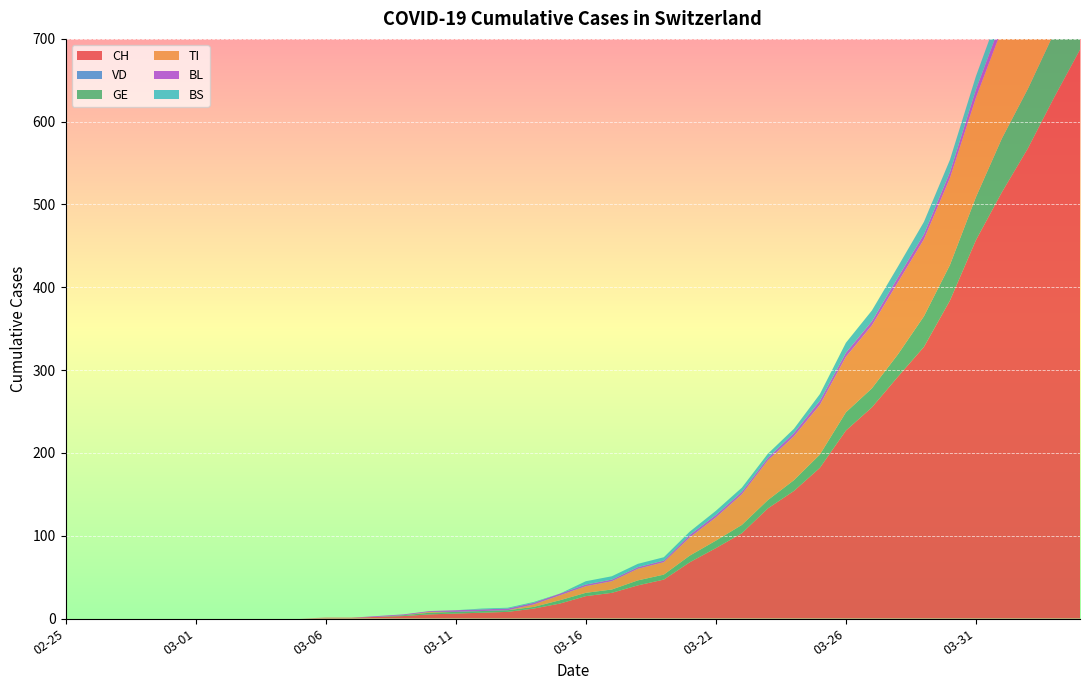

Reading left to right, list all the values displayed in this chart.

CH: 2020-02-25=0	2020-02-26=0	2020-02-27=0	2020-02-28=0	2020-02-29=0	2020-03-01=0	2020-03-02=0	2020-03-03=0	2020-03-04=0	2020-03-05=0	2020-03-06=1	2020-03-07=1	2020-03-08=2	2020-03-09=3	2020-03-10=5	2020-03-11=6	2020-03-12=7	2020-03-13=8	2020-03-14=12	2020-03-15=18	2020-03-16=27	2020-03-17=31	2020-03-18=40	2020-03-19=47	2020-03-20=68	2020-03-21=85	2020-03-22=103	2020-03-23=133	2020-03-24=154	2020-03-25=182	2020-03-26=227	2020-03-27=255	2020-03-28=292	2020-03-29=328	2020-03-30=384	2020-03-31=457	2020-04-01=515	2020-04-02=568	2020-04-03=629	2020-04-04=687
VD: 2020-02-25=0	2020-02-26=0	2020-02-27=0	2020-02-28=0	2020-02-29=0	2020-03-01=0	2020-03-02=0	2020-03-03=0	2020-03-04=0	2020-03-05=0	2020-03-06=0	2020-03-07=0	2020-03-08=0	2020-03-09=0	2020-03-10=0	2020-03-11=0	2020-03-12=0	2020-03-13=0	2020-03-14=0	2020-03-15=0	2020-03-16=0	2020-03-17=0	2020-03-18=0	2020-03-19=0	2020-03-20=0	2020-03-21=0	2020-03-22=0	2020-03-23=0	2020-03-24=0	2020-03-25=0	2020-03-26=0	2020-03-27=0	2020-03-28=0	2020-03-29=0	2020-03-30=0	2020-03-31=0	2020-04-01=0	2020-04-02=0	2020-04-03=0	2020-04-04=0
GE: 2020-02-25=0	2020-02-26=0	2020-02-27=0	2020-02-28=0	2020-02-29=0	2020-03-01=0	2020-03-02=0	2020-03-03=0	2020-03-04=0	2020-03-05=0	2020-03-06=0	2020-03-07=0	2020-03-08=0	2020-03-09=1	2020-03-10=2	2020-03-11=2	2020-03-12=2	2020-03-13=2	2020-03-14=2	2020-03-15=4	2020-03-16=4	2020-03-17=4	2020-03-18=6	2020-03-19=6	2020-03-20=8	2020-03-21=9	2020-03-22=10	2020-03-23=10	2020-03-24=13	2020-03-25=16	2020-03-26=22	2020-03-27=23	2020-03-28=27	2020-03-29=37	2020-03-30=43	2020-03-31=52	2020-04-01=65	2020-04-02=72	2020-04-03=78	2020-04-04=83
TI: 2020-02-25=0	2020-02-26=0	2020-02-27=0	2020-02-28=0	2020-02-29=0	2020-03-01=0	2020-03-02=0	2020-03-03=0	2020-03-04=0	2020-03-05=0	2020-03-06=0	2020-03-07=0	2020-03-08=0	2020-03-09=0	2020-03-10=1	2020-03-11=0	2020-03-12=0	2020-03-13=0	2020-03-14=3	2020-03-15=6	2020-03-16=8	2020-03-17=10	2020-03-18=14	2020-03-19=15	2020-03-20=22	2020-03-21=28	2020-03-22=37	2020-03-23=48	2020-03-24=53	2020-03-25=60	2020-03-26=67	2020-03-27=76	2020-03-28=87	2020-03-29=93	2020-03-30=105	2020-03-31=120	2020-04-01=132	2020-04-02=141	2020-04-03=155	2020-04-04=165
BL: 2020-02-25=0	2020-02-26=0	2020-02-27=0	2020-02-28=0	2020-02-29=0	2020-03-01=0	2020-03-02=0	2020-03-03=0	2020-03-04=0	2020-03-05=0	2020-03-06=0	2020-03-07=0	2020-03-08=1	2020-03-09=1	2020-03-10=1	2020-03-11=2	2020-03-12=2	2020-03-13=2	2020-03-14=2	2020-03-15=2	2020-03-16=2	2020-03-17=2	2020-03-18=2	2020-03-19=2	2020-03-20=3	2020-03-21=3	2020-03-22=3	2020-03-23=3	2020-03-24=4	2020-03-25=5	2020-03-26=5	2020-03-27=5	2020-03-28=6	2020-03-29=6	2020-03-30=7	2020-03-31=10	2020-04-01=11	2020-04-02=12	2020-04-03=14	2020-04-04=19
BS: 2020-02-25=0	2020-02-26=0	2020-02-27=0	2020-02-28=0	2020-02-29=0	2020-03-01=0	2020-03-02=0	2020-03-03=0	2020-03-04=0	2020-03-05=0	2020-03-06=0	2020-03-07=0	2020-03-08=0	2020-03-09=0	2020-03-10=0	2020-03-11=0	2020-03-12=1	2020-03-13=1	2020-03-14=1	2020-03-15=0	2020-03-16=4	2020-03-17=4	2020-03-18=4	2020-03-19=4	2020-03-20=4	2020-03-21=5	2020-03-22=5	2020-03-23=5	2020-03-24=5	2020-03-25=8	2020-03-26=12	2020-03-27=13	2020-03-28=13	2020-03-29=15	2020-03-30=15	2020-03-31=16	2020-04-01=18	2020-04-02=19	2020-04-03=21	2020-04-04=24